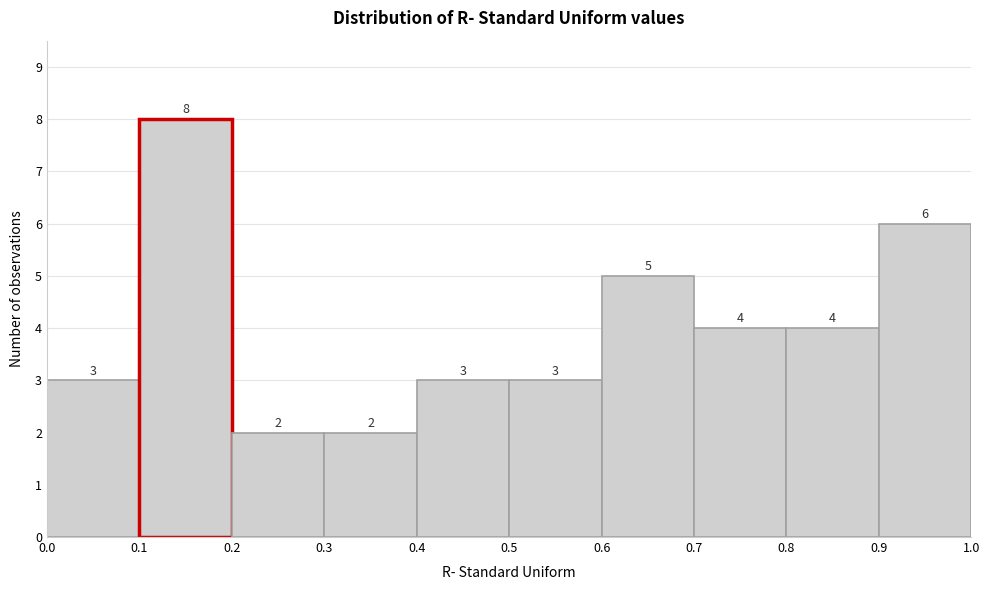

Reading left to right, transcribe this chart: for each bar, give the range it covers on the x-axis and its height.

0.0 to 0.1: 3
0.1 to 0.2: 8
0.2 to 0.3: 2
0.3 to 0.4: 2
0.4 to 0.5: 3
0.5 to 0.6: 3
0.6 to 0.7: 5
0.7 to 0.8: 4
0.8 to 0.9: 4
0.9 to 1.0: 6